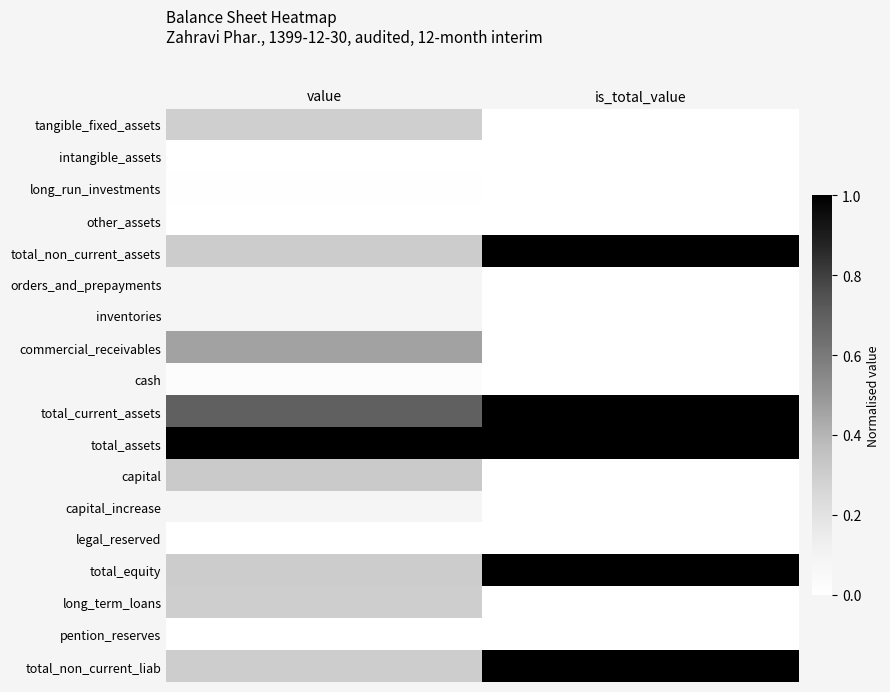

At is_total_value, list the series in order from largest to smallest.

total_non_current_assets, total_current_assets, total_assets, total_equity, total_non_current_liab, tangible_fixed_assets, intangible_assets, long_run_investments, other_assets, orders_and_prepayments, inventories, commercial_receivables, cash, capital, capital_increase, legal_reserved, long_term_loans, pention_reserves